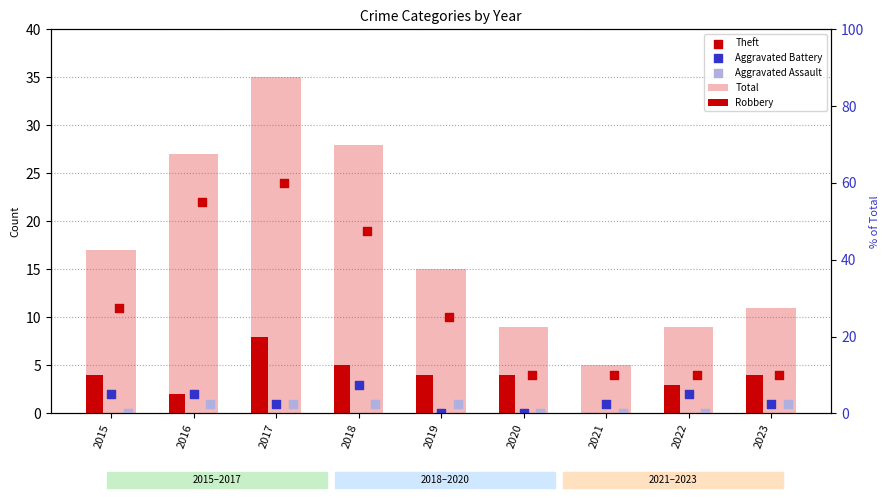

At how many categories does at least one series exceed 30?

1